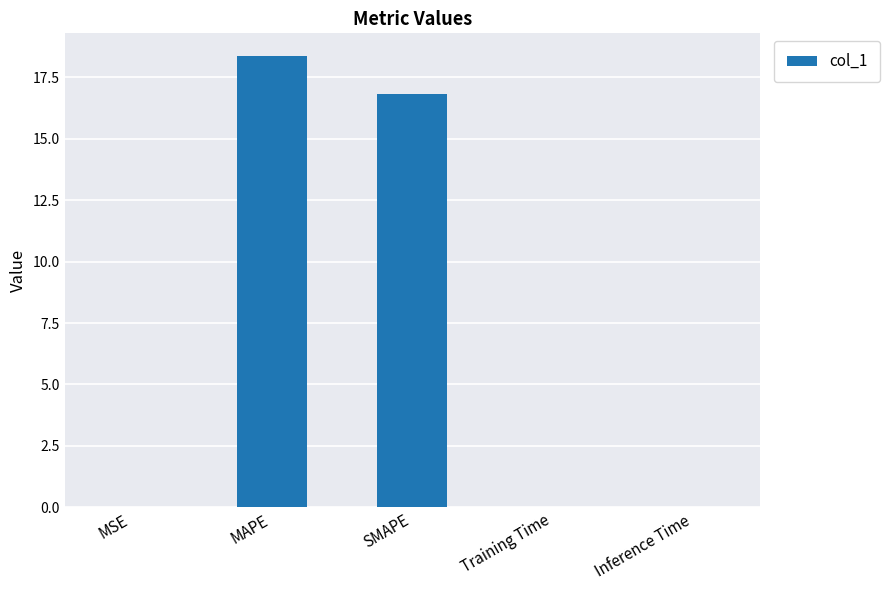

Where is the data nearest to the value 9?

SMAPE